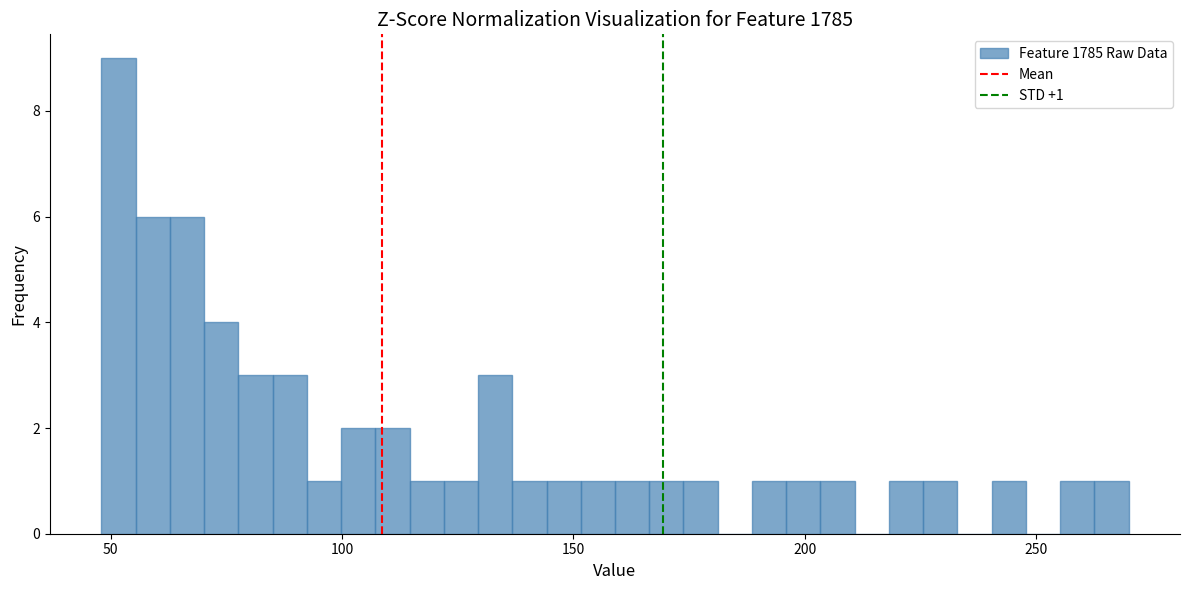

Around what value on the x-axis is the tallest bar? Give the approximate position of its centre, as read against the axis.

50